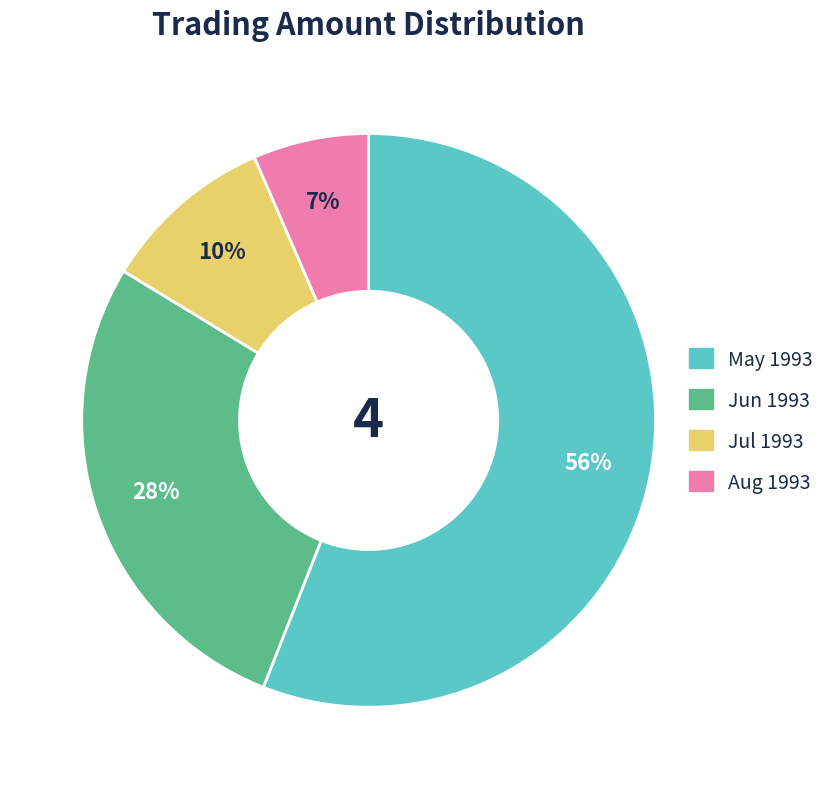

To the nearest percent, what is the average slice percentage?

25%